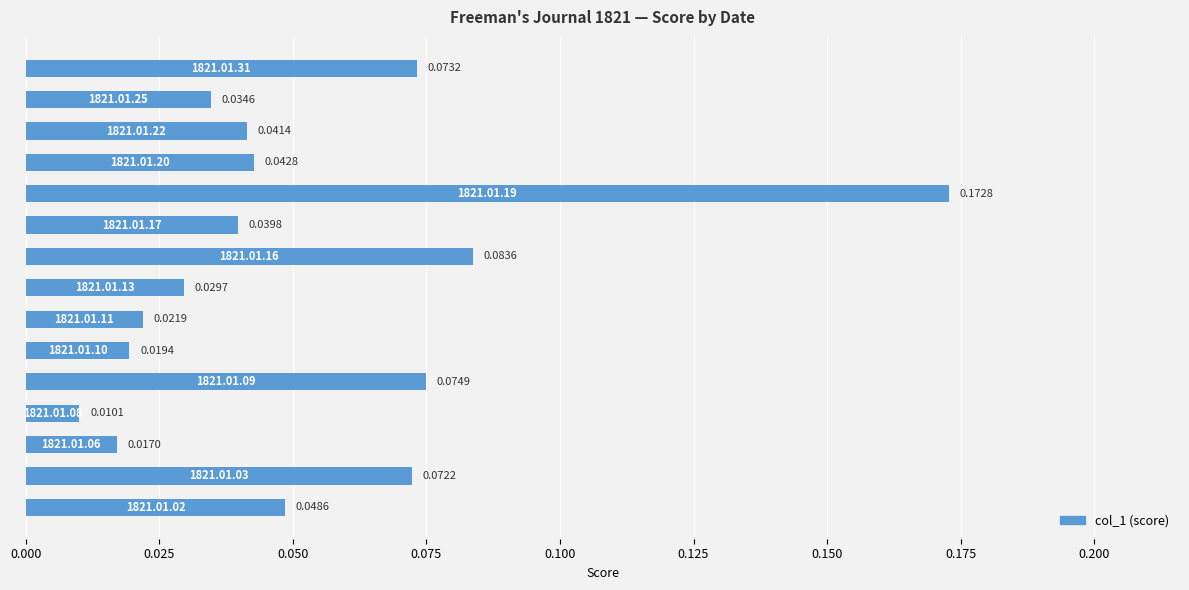

What is the sum of all values?

0.8